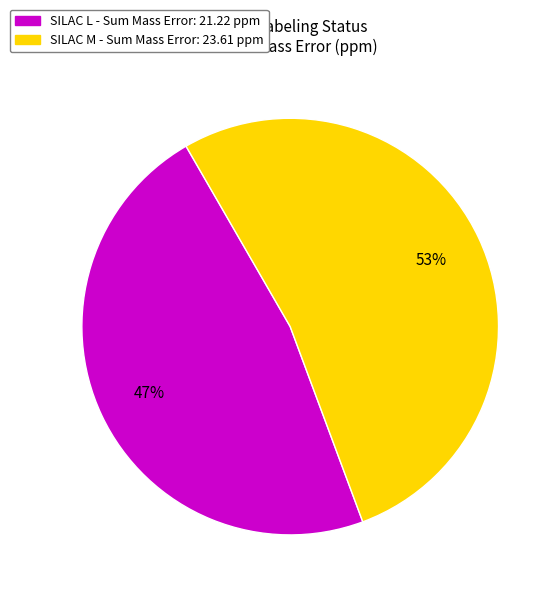

To the nearest percent, what is the average slice percentage?

50%